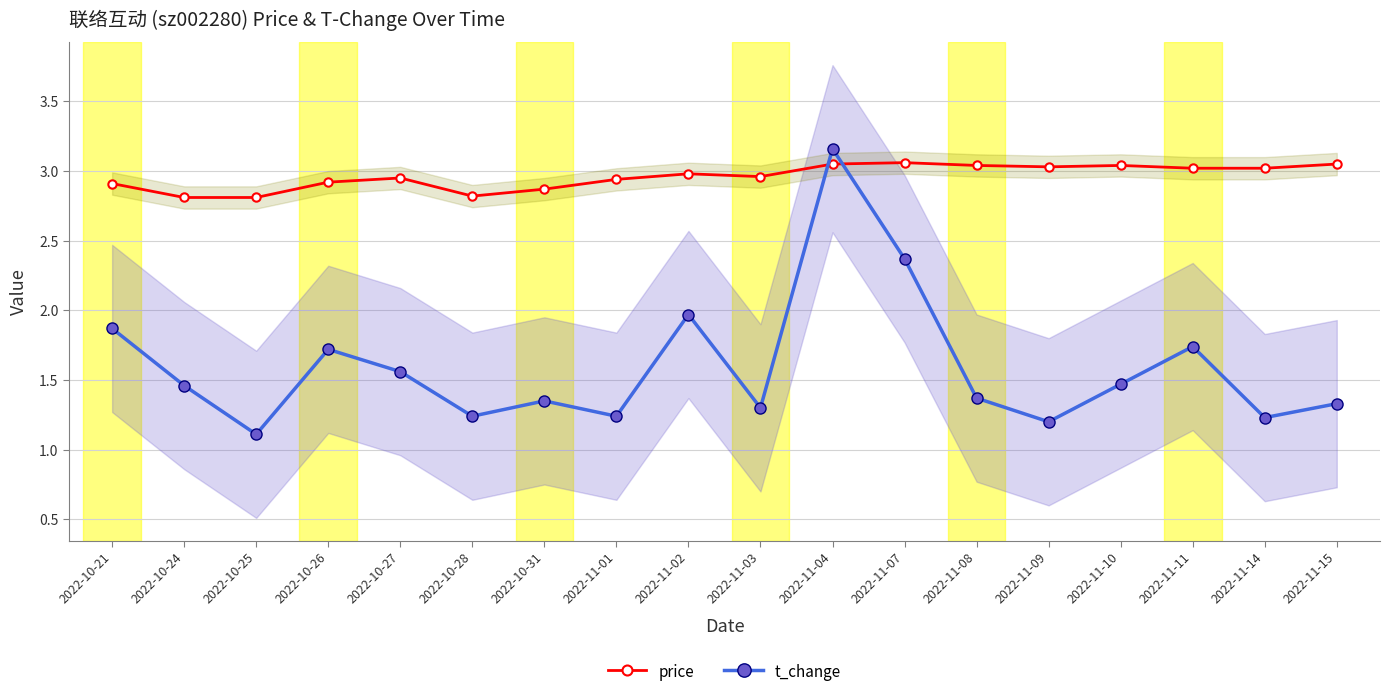

The value of t_change at 2022-10-21 is 1.2. True or false?

False